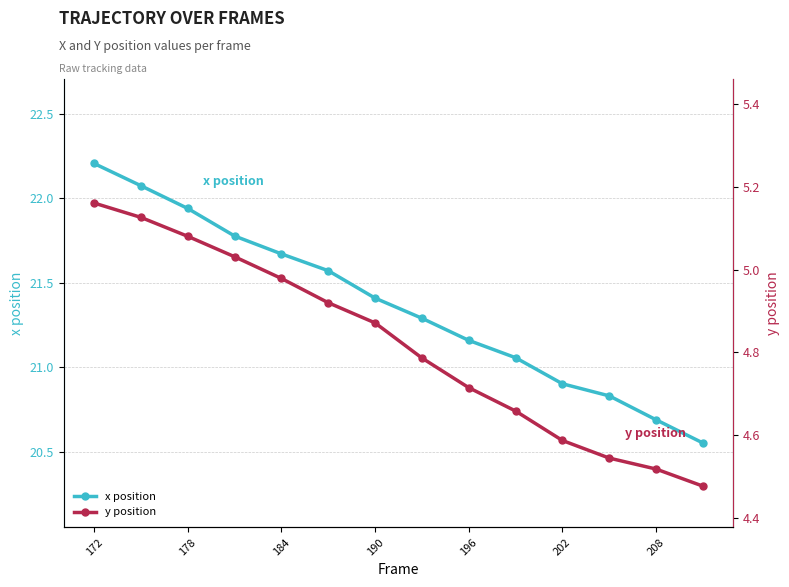

What is the maximum value for x position?

22.2